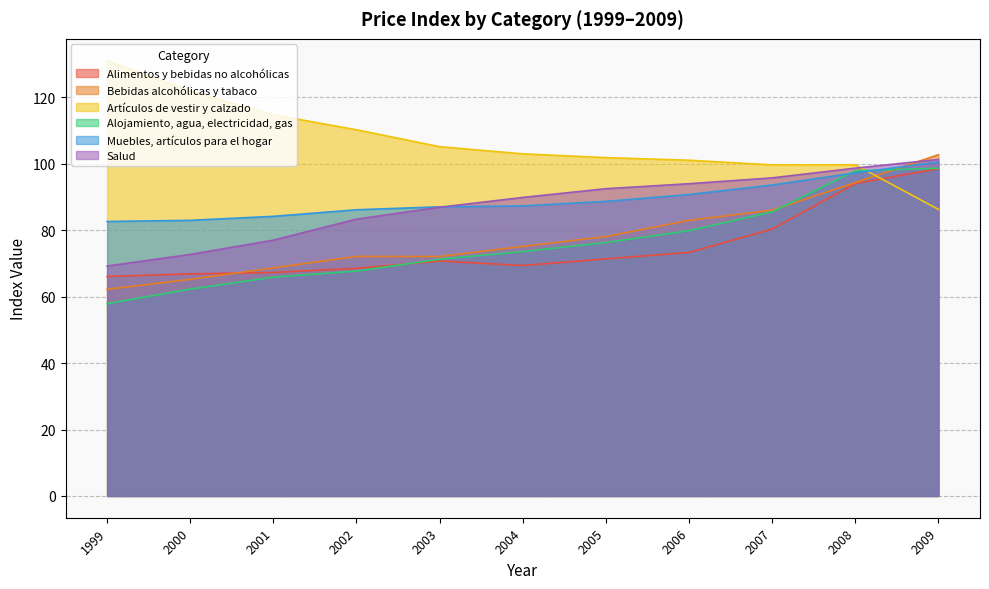

Which series changed the most between 2001 and 2005?

Salud